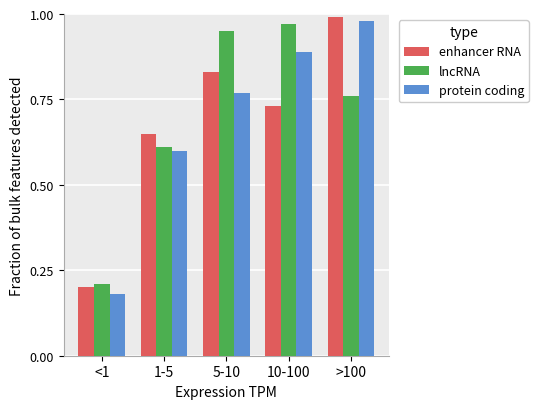

Is it true that protein coding equals 1.6 at 10-100?

False